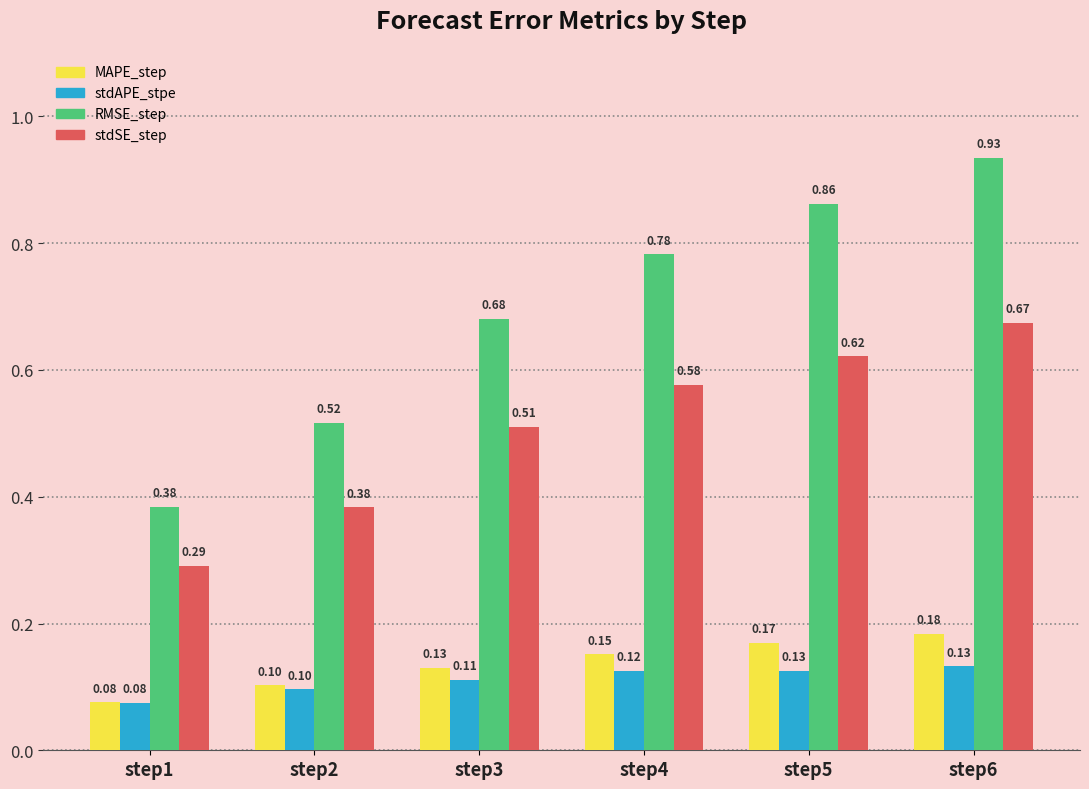

What is the average value of the MAPE_step series?

0.1